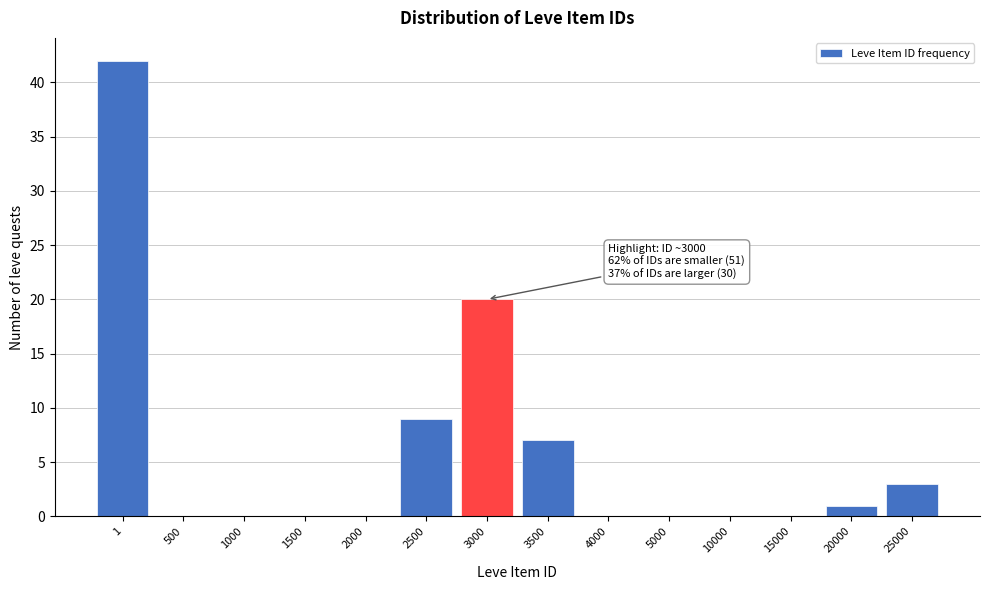

Reading right to left, transcribe all the data shown in this chart.

25000=3	20000=1	15000=0	10000=0	5000=0	4000=0	3500=7	3000=20	2500=9	2000=0	1500=0	1000=0	500=0	1=42